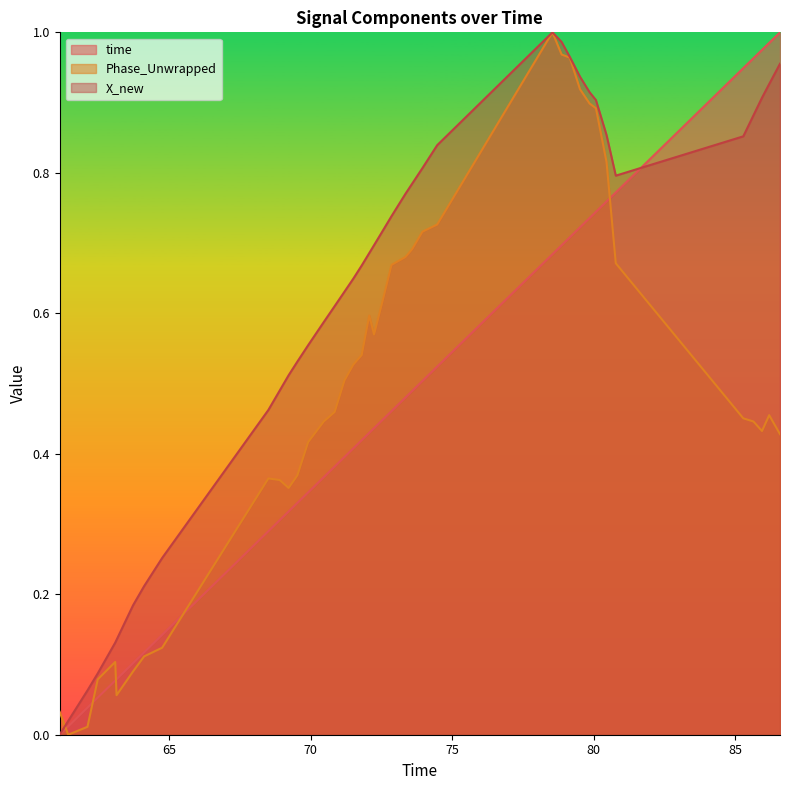

Which series has the largest total across all categories?

X_new